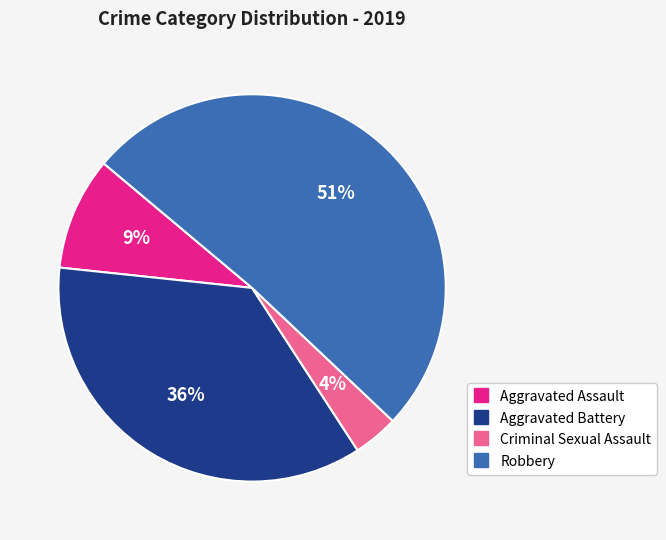

Which slice represents more than half of the pie?

Robbery